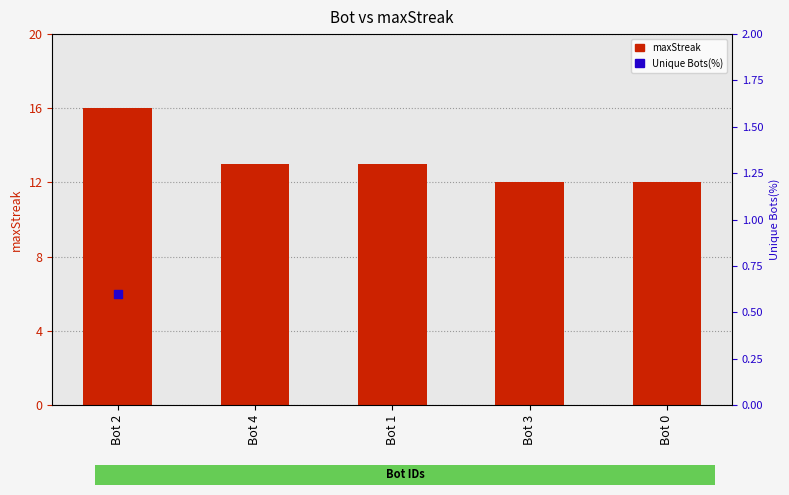

Which has a higher value, Bot 2 or Bot 4?

Bot 2